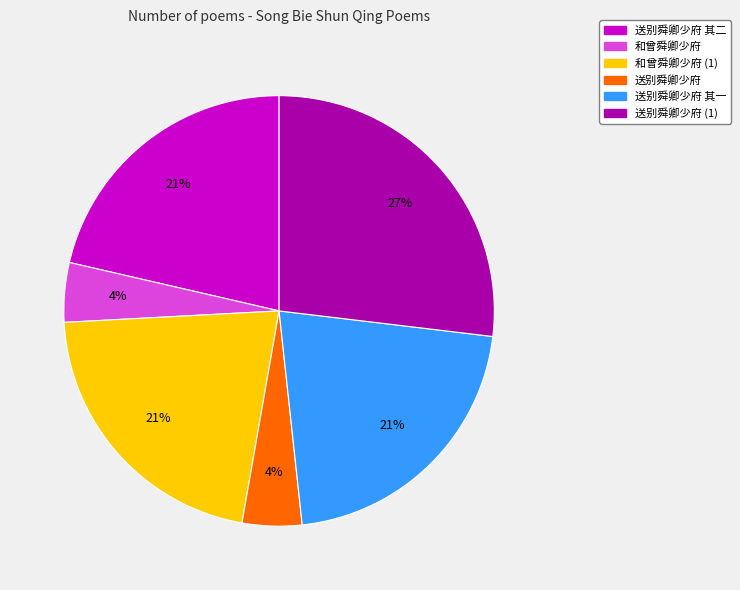

Combined, do 和曾舜卿少府 (1) and 送别舜卿少府 account for over 50%?

No